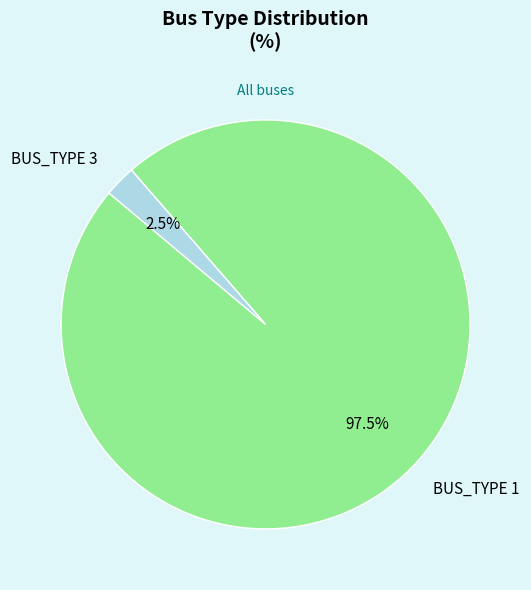

How many segments does this pie chart have?

2